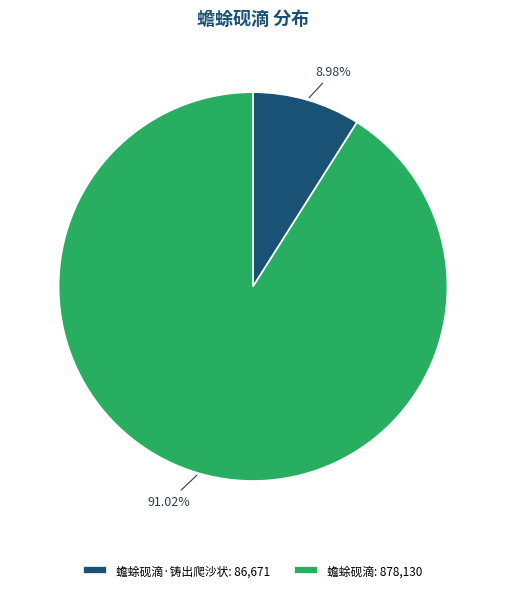

Rank the categories by value from lowest to highest.

蟾蜍砚滴·铸出爬沙状: 86,671, 蟾蜍砚滴: 878,130